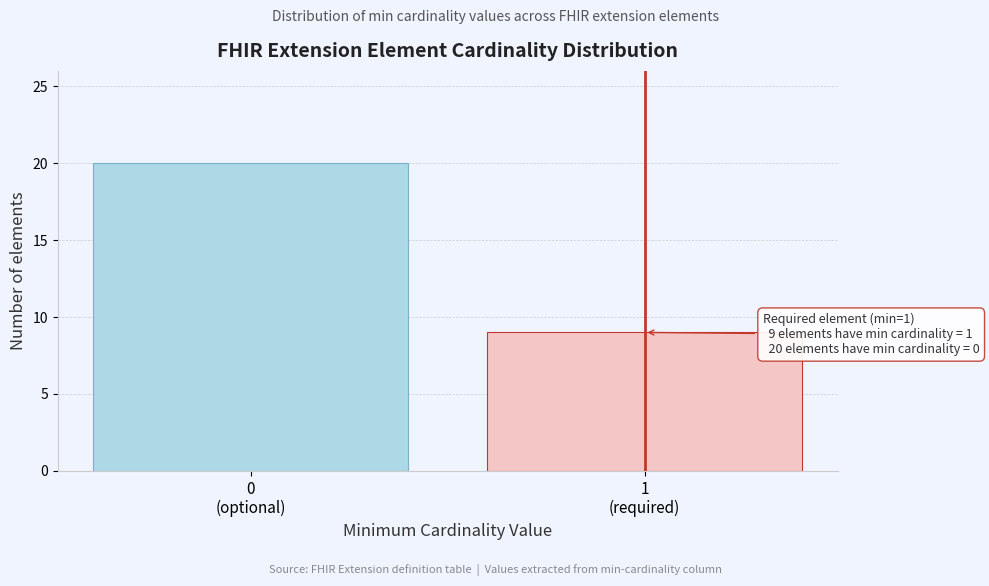

Reading left to right, what are all the values shown in this chart?

20	9